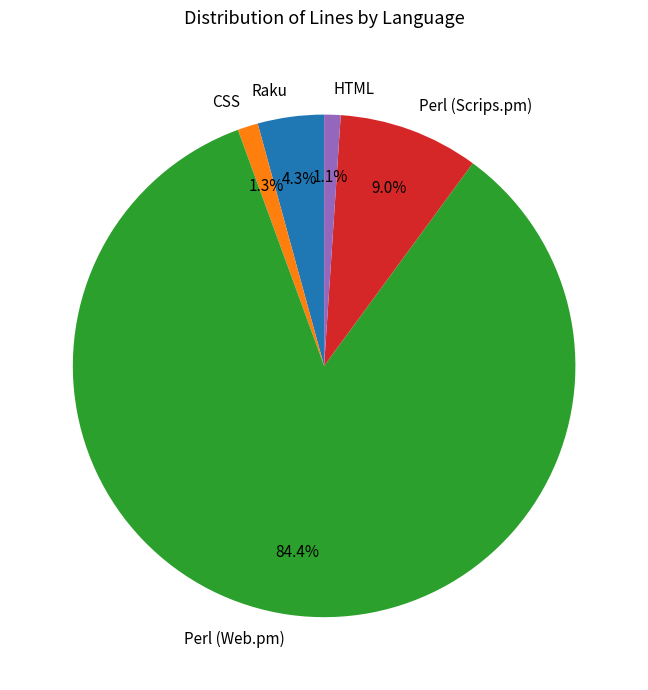

To the nearest percent, what is the difference between the Raku and HTML slice percentages?

3%